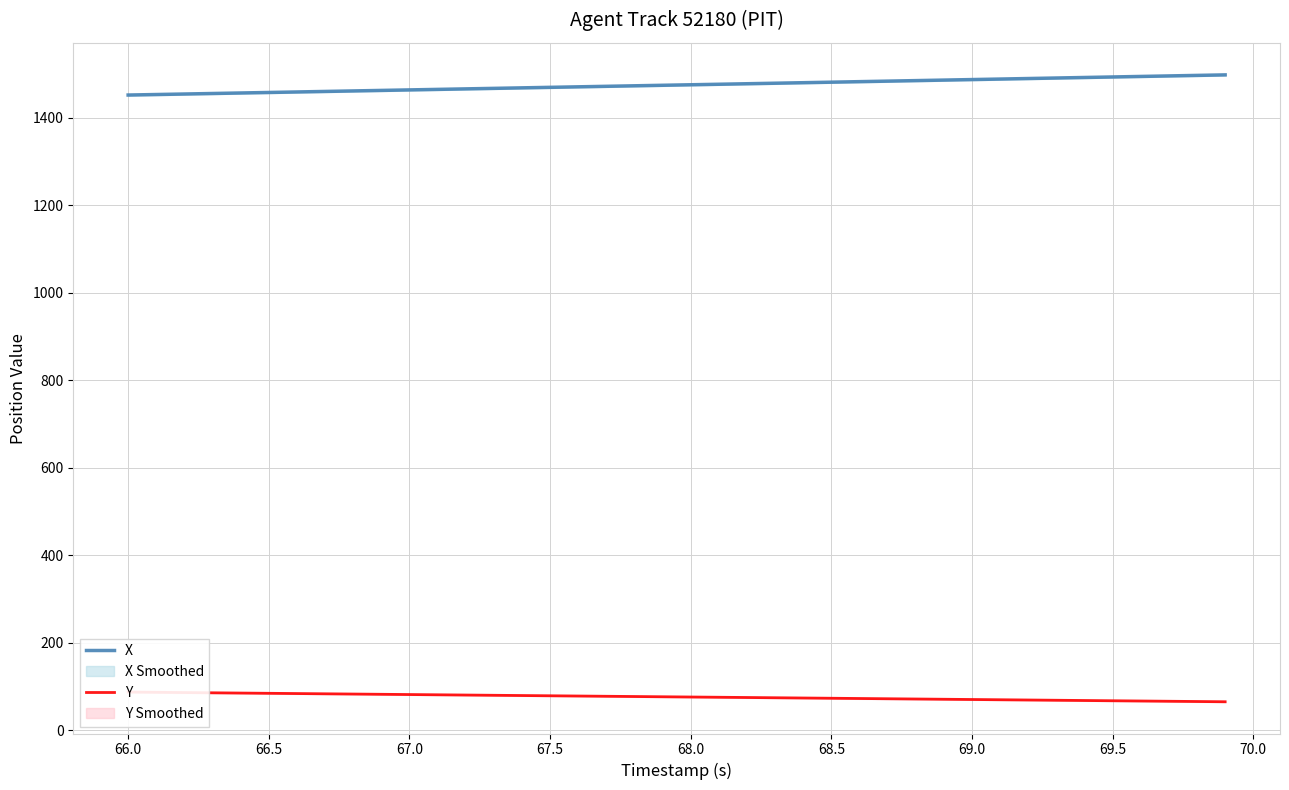

What is the highest value of the X series?

1497.7